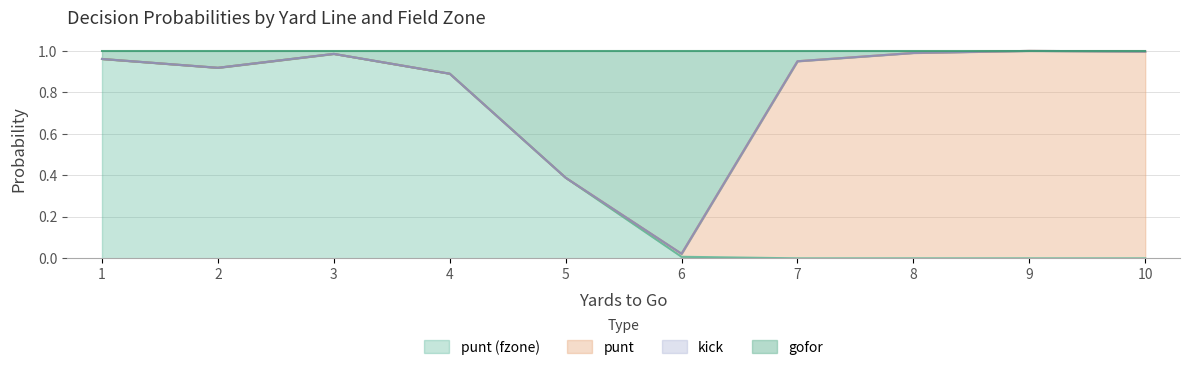

What is the greatest value displayed?

1.0